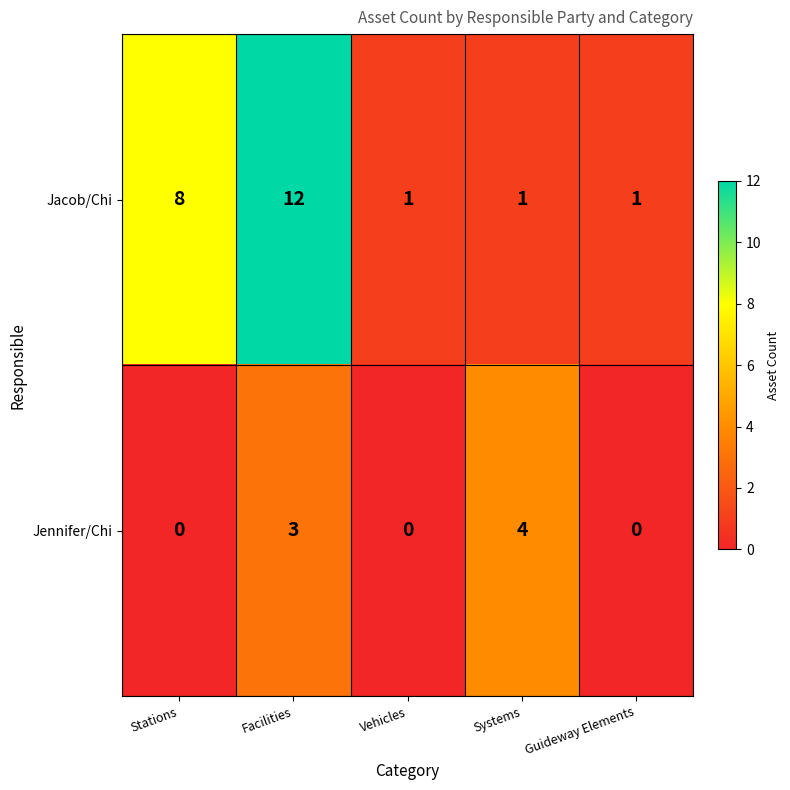

The value of Jennifer/Chi at Facilities is 3. True or false?

True